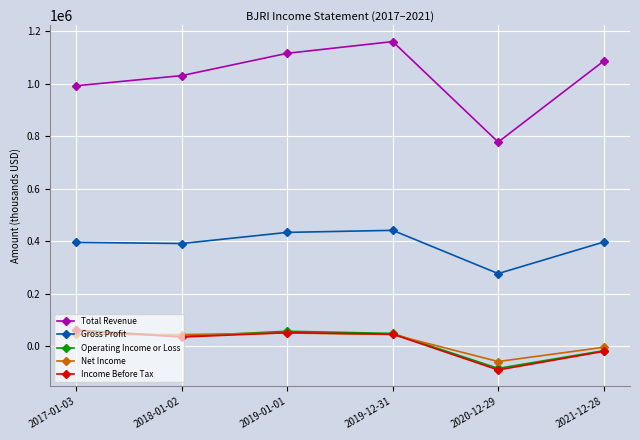

The value of Gross Profit at 2019-12-31 is 115923. True or false?

False